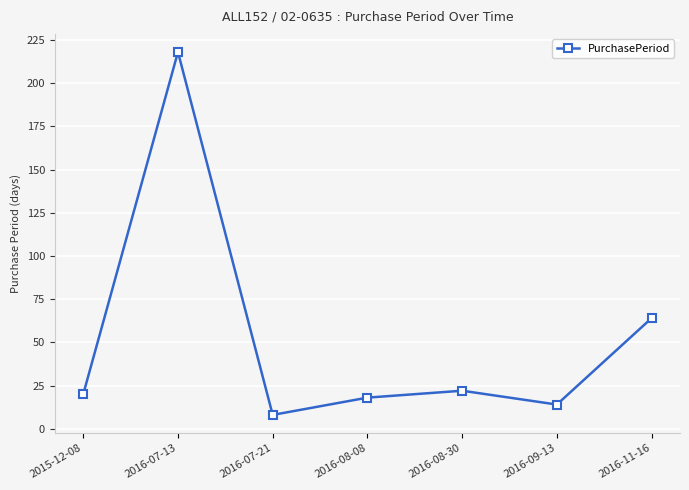

How many lines are shown in the chart?

1